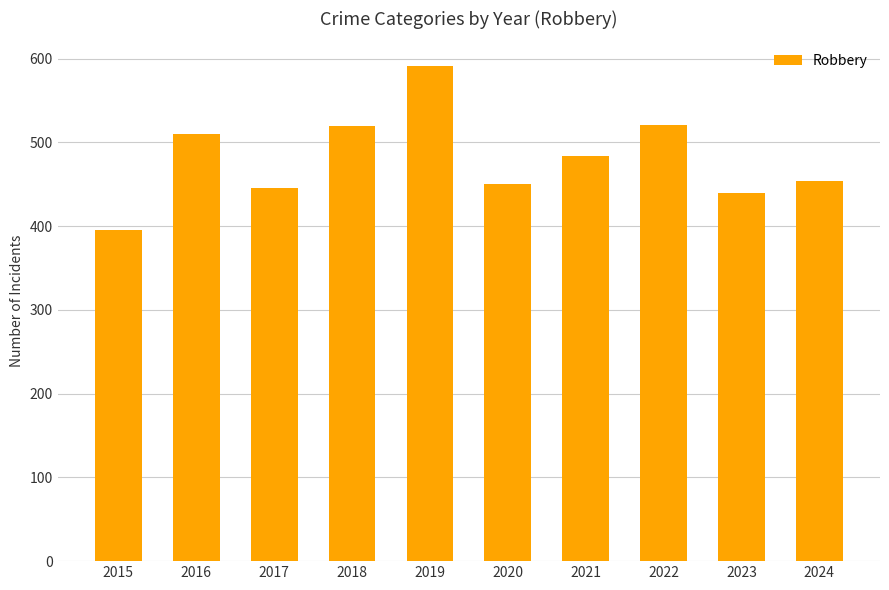

The value at 2019 is 591. True or false?

True